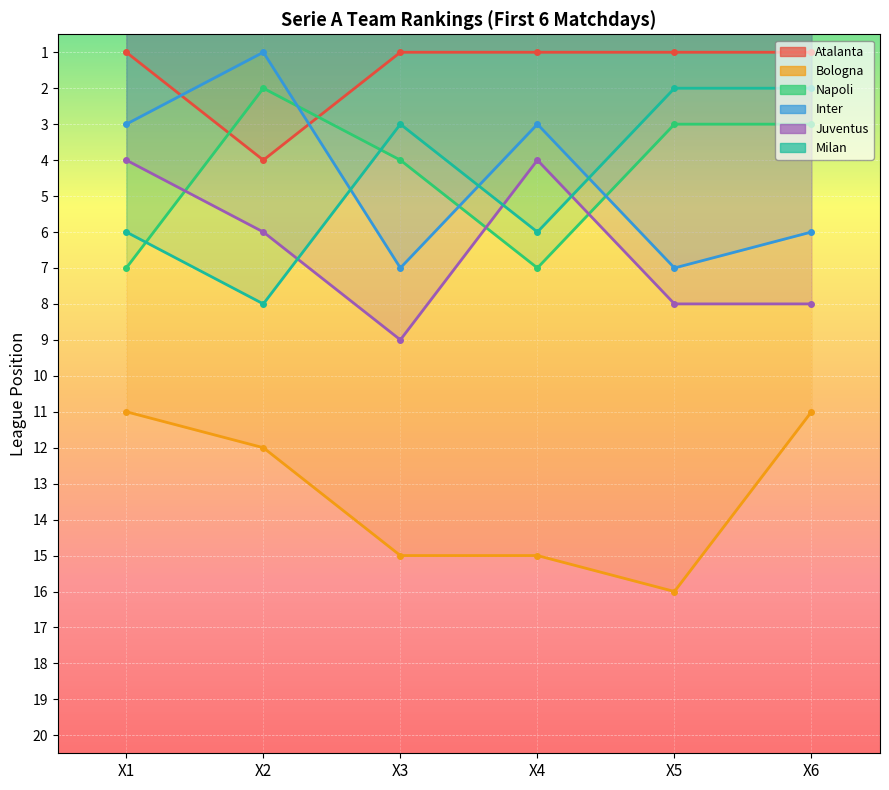

What is the value of the Milan point at the 4th from the left?

6